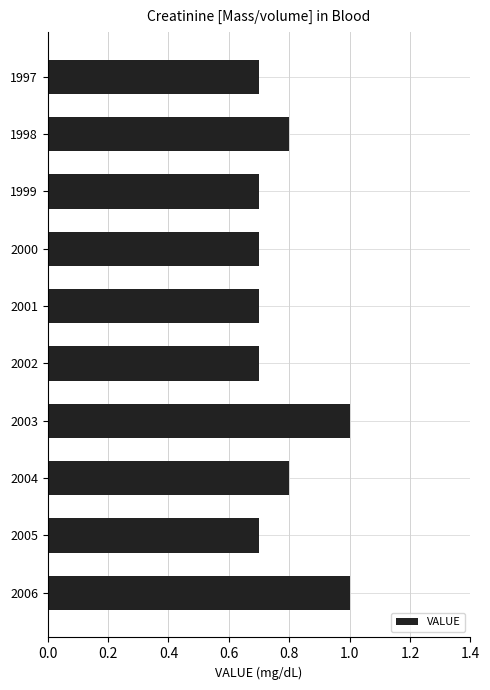

Reading top to bottom, transcribe all the data shown in this chart.

0.7	0.8	0.7	0.7	0.7	0.7	1.0	0.8	0.7	1.0